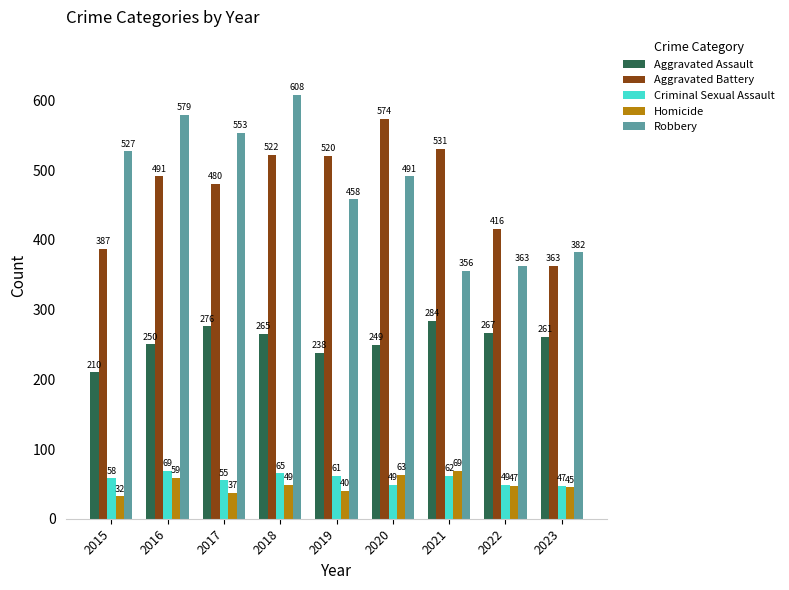

Which series has the largest total across all categories?

Robbery